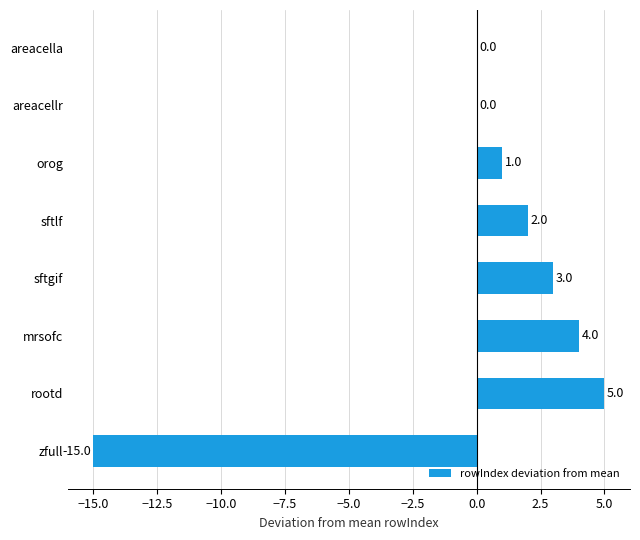

The chart shows a value of 3 at sftgif. True or false?

True